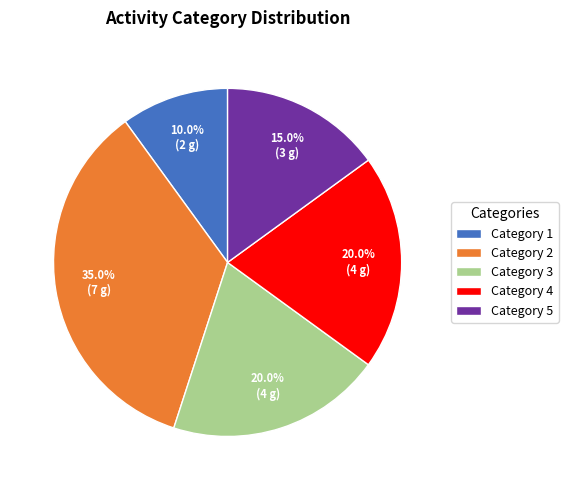

Is there a majority slice in this chart?

No